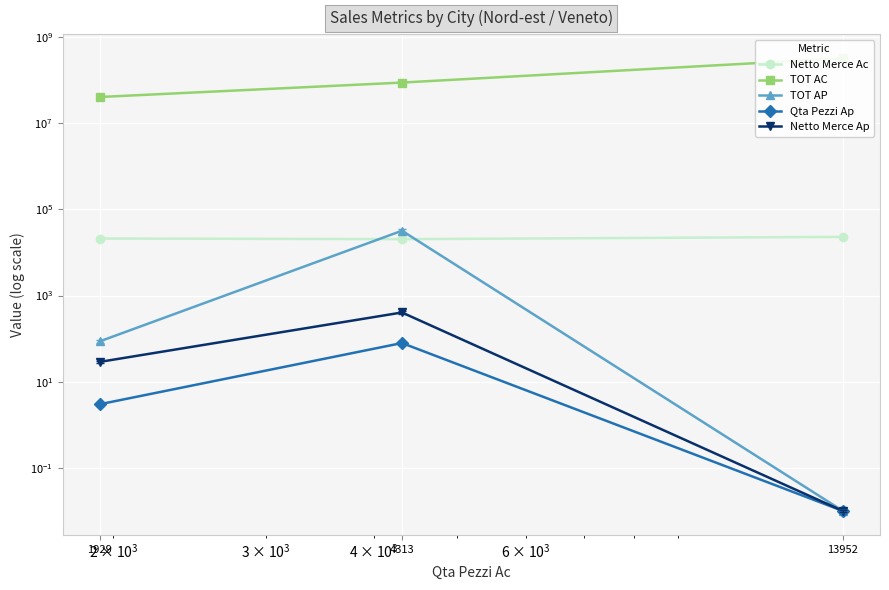

Where is Qta Pezzi Ap nearest to the value 39?

1929